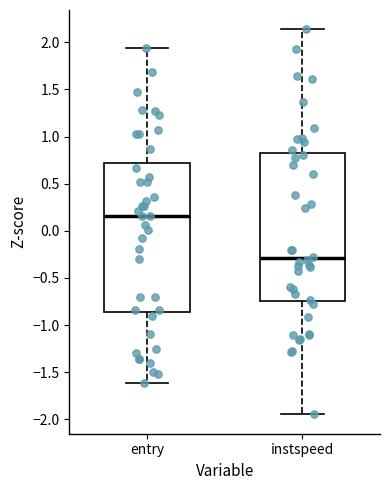

Reading left to right, read every box against the y-axis: the position of its median line, the range the box covers, and the ends of its whiskers. The values are not printed on the chart, so give them approximately, as read against the axis.

entry: median 0.15, box -0.85 to 0.70, whiskers -1.60 to 1.95
instspeed: median -0.30, box -0.75 to 0.80, whiskers -1.95 to 2.15